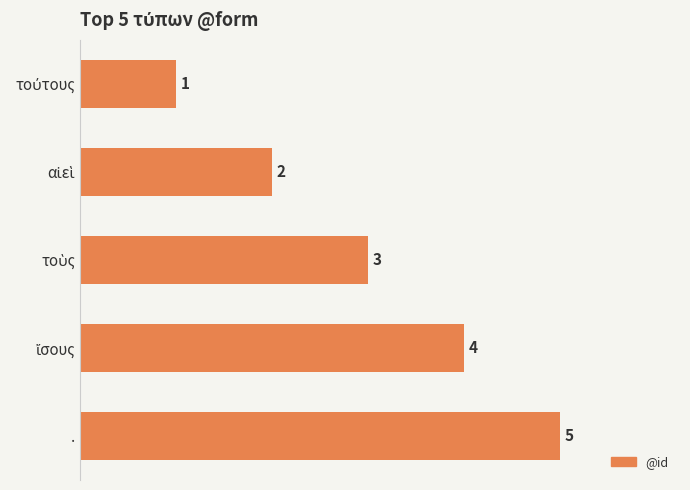

Which label corresponds to the largest value in the chart?

.